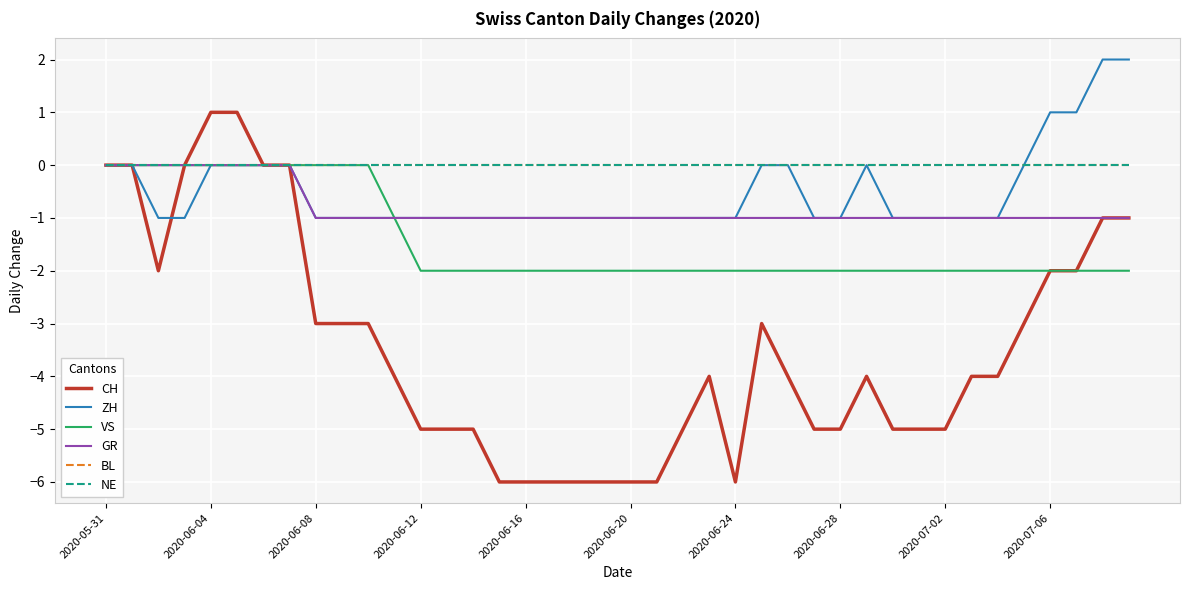

How many ZH values are between -1 and 0?

36